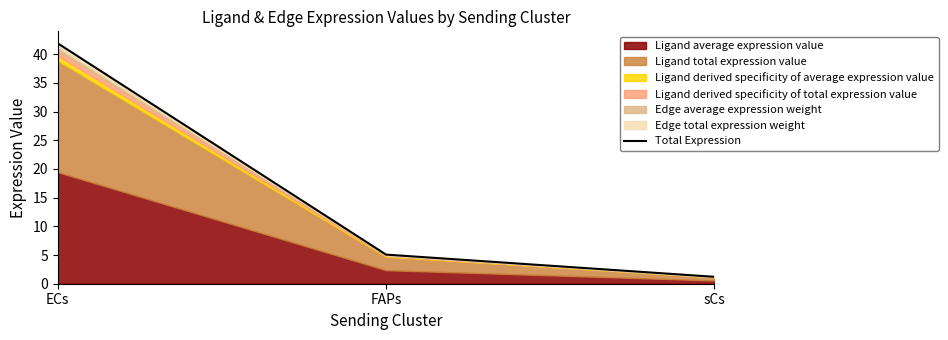

How many lines are shown in the chart?

1